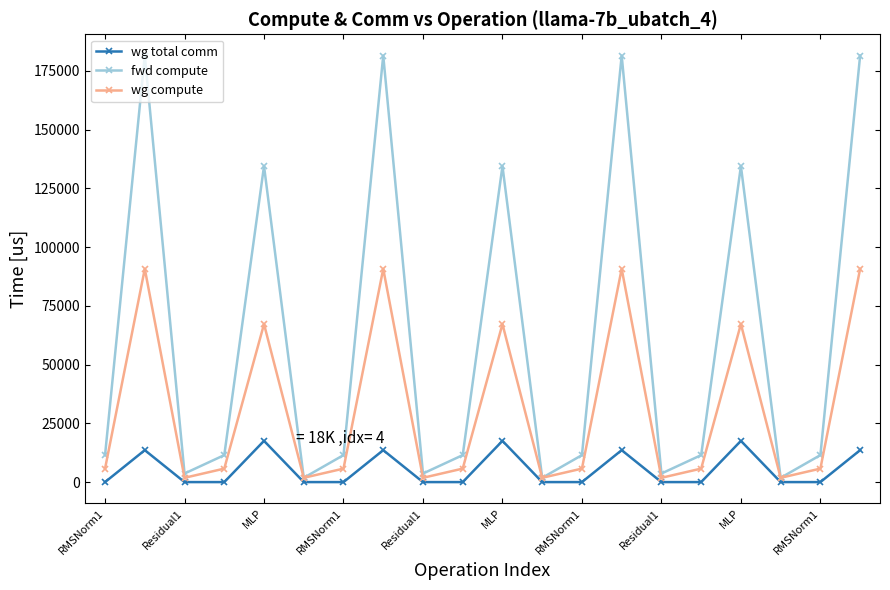

Rank the series by their average value, from lowest to highest.

wg total comm, wg compute, fwd compute